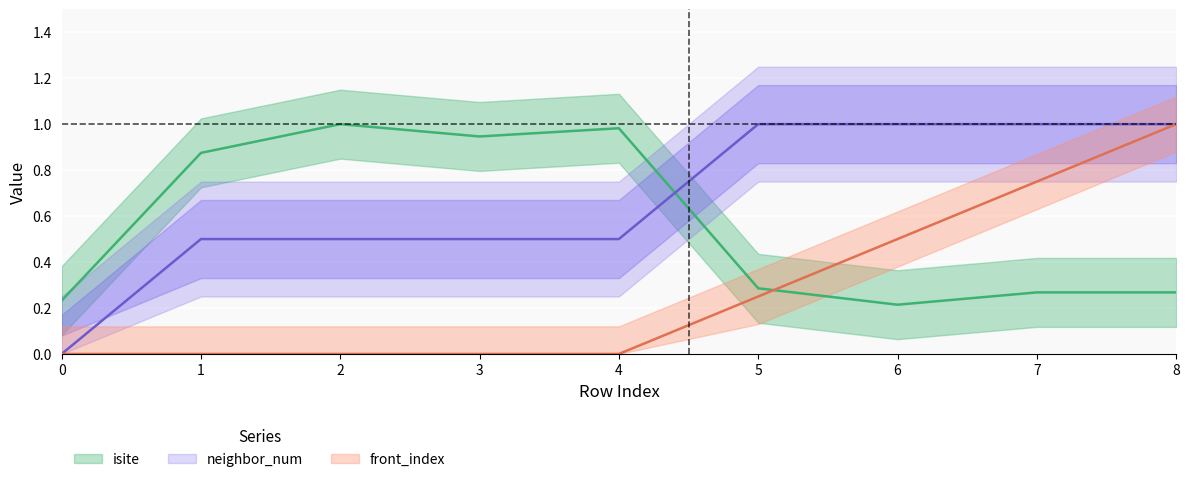

Which category has the highest value in the isite series?

2